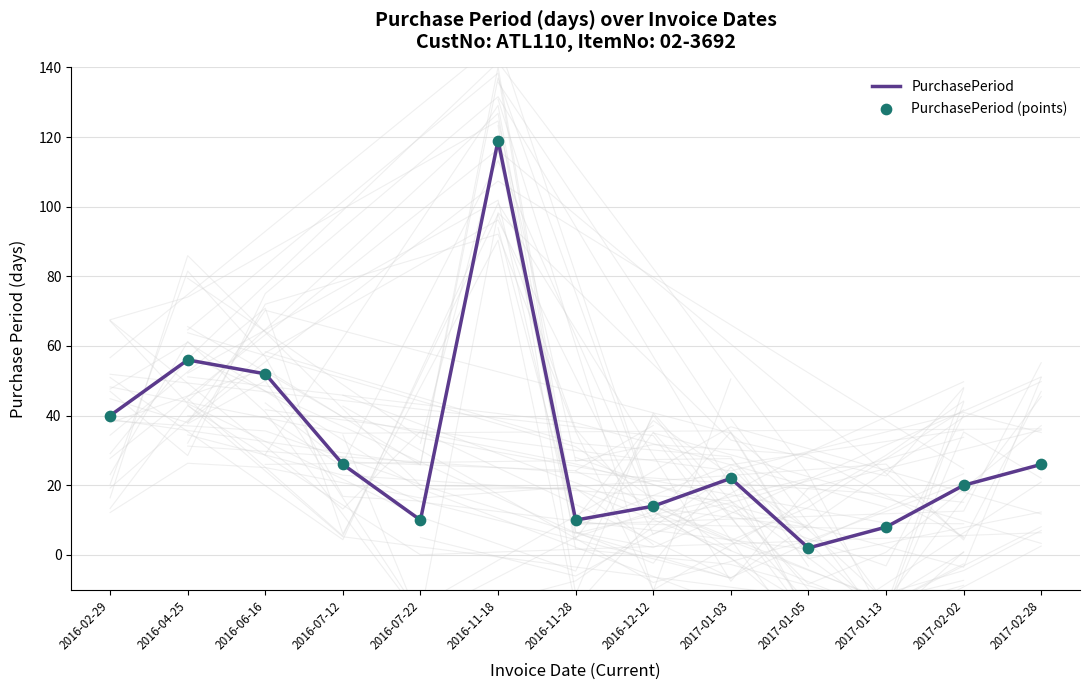

Is the value of PurchasePeriod (points) at 2016-06-16 greater than the value of PurchasePeriod at 2016-12-12?

Yes